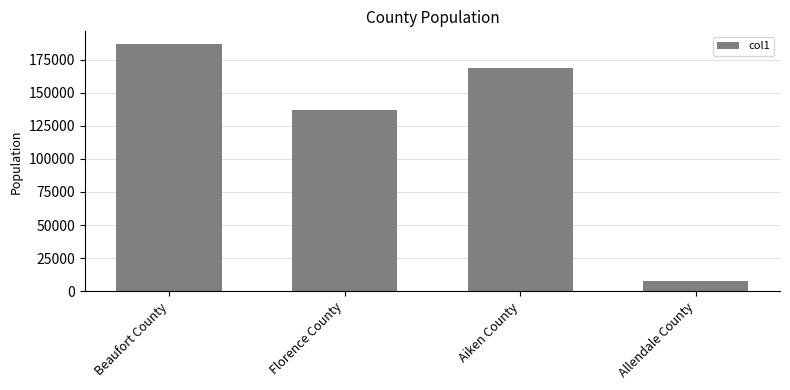

Is it true that the value at Beaufort County is 187117?

True